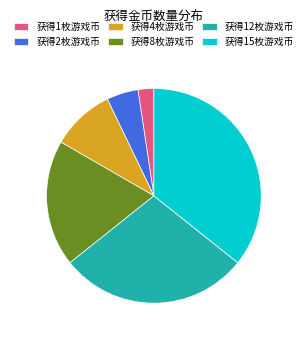

Combined, do 获得1枚游戏币 and 获得12枚游戏币 account for over 50%?

No